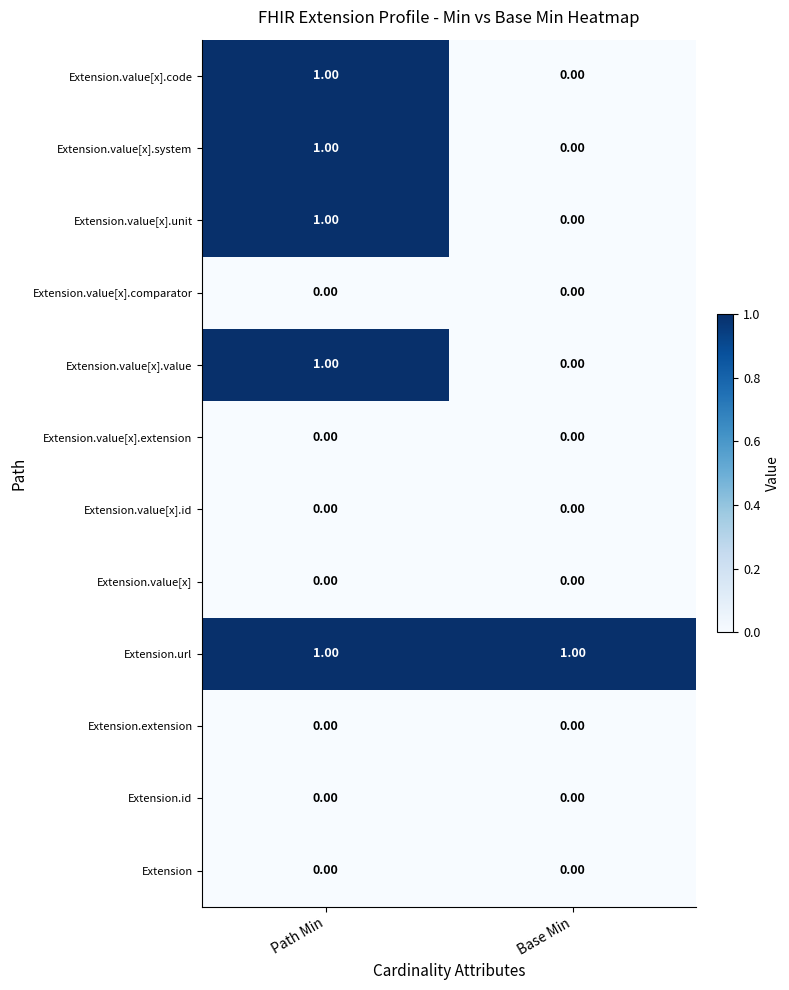

At which label does Extension.value[x].value reach its peak?

Path Min